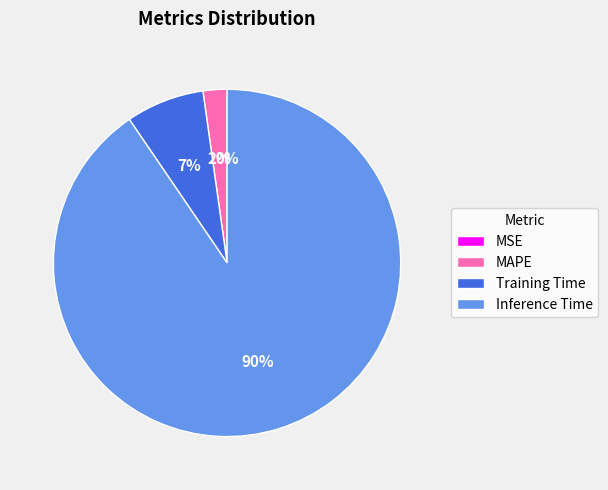

What is the largest slice in the pie chart?

Inference Time